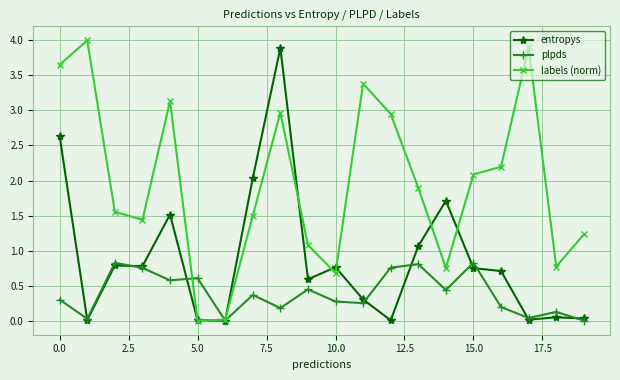

What is the highest value of the entropys series?

3.9